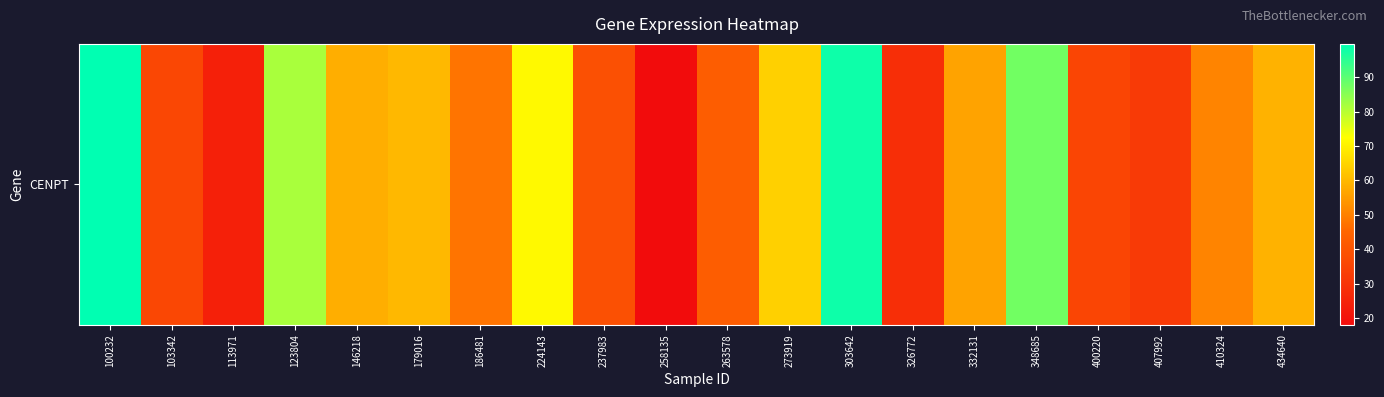

Reading left to right, list all the values displayed in this chart.

100232=99.7	103342=36.0	113971=24.2	123804=81.5	146218=58.2	179016=59.9	186481=48.0	224143=71.3	237983=38.7	258135=18.1	263578=43.0	273919=64.3	303642=98.1	326772=28.3	332131=56.3	348685=87.5	400220=35.6	407992=32.0	410324=50.6	434640=58.8